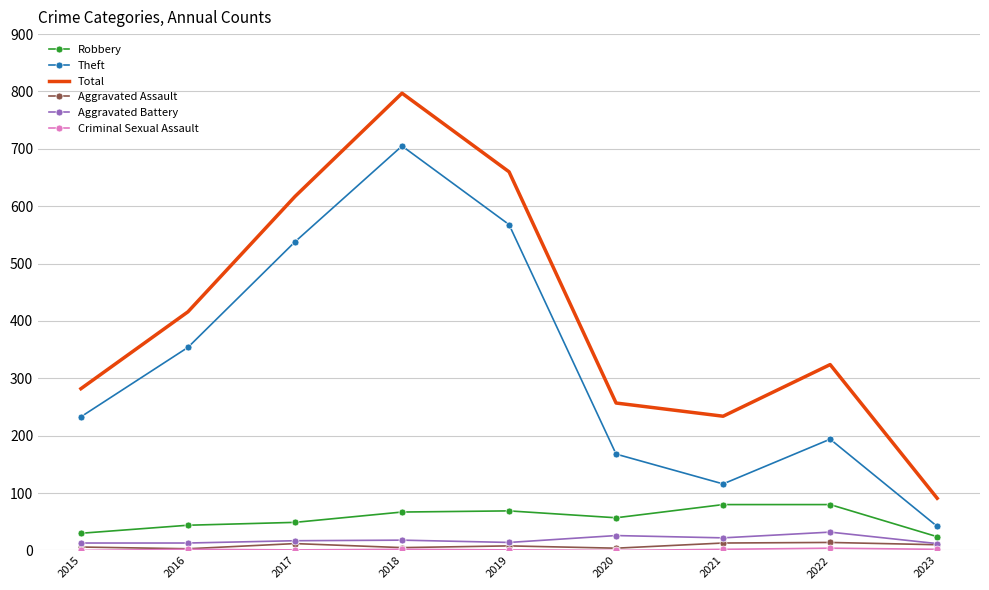

Which series changed the most between 2017 and 2021?

Theft